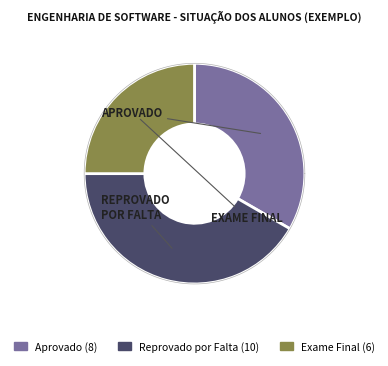

Does any single category account for the majority?

No